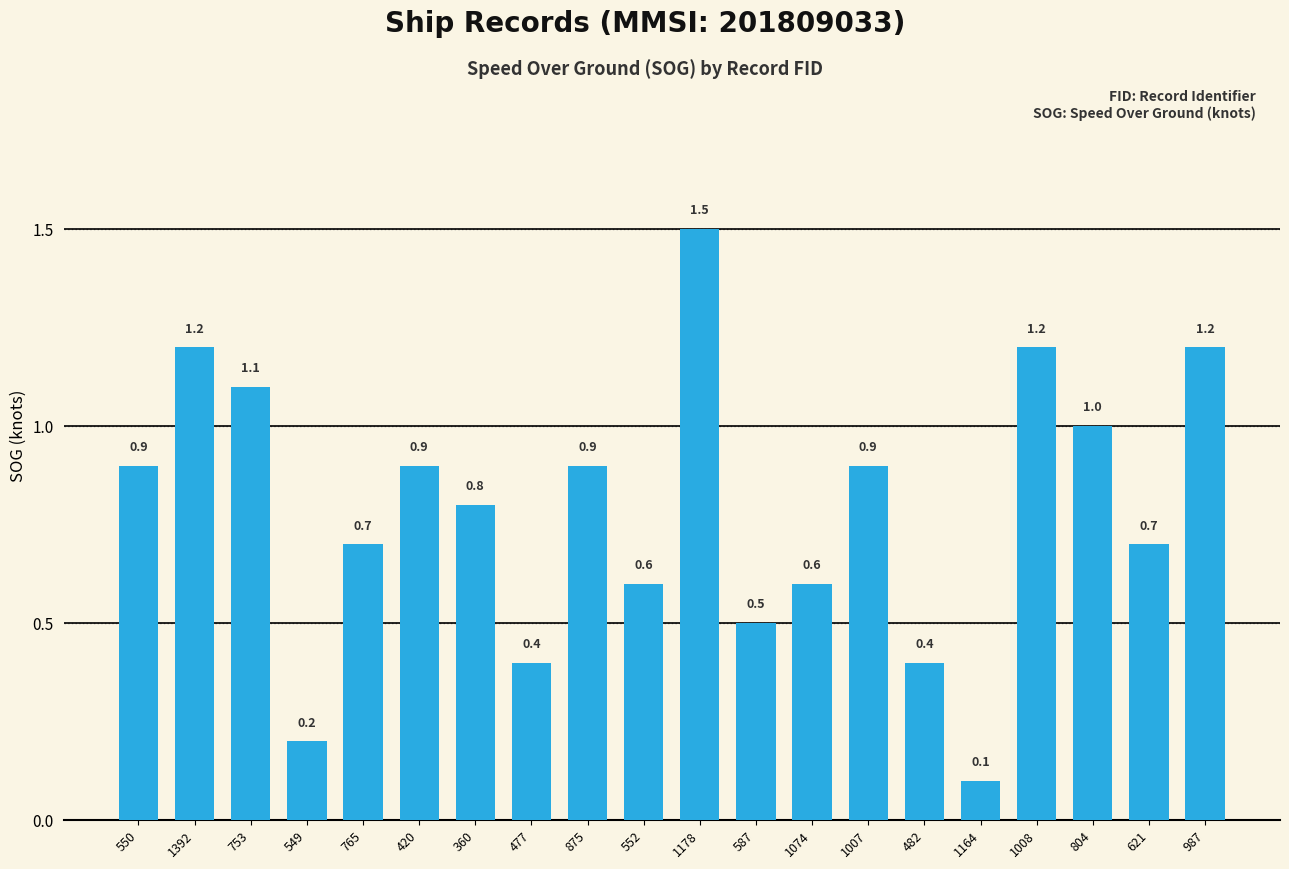

Are the bars horizontal?

No